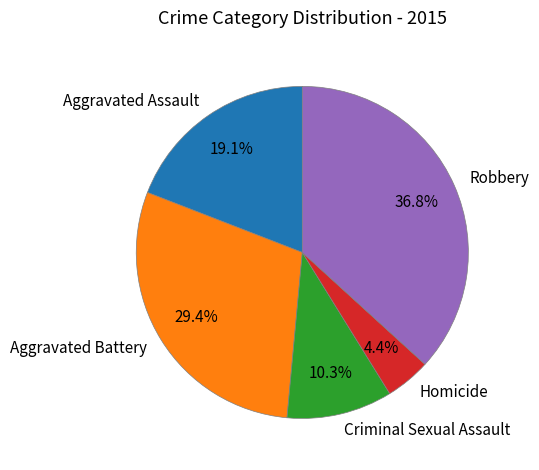

How many slices are in this pie chart?

5